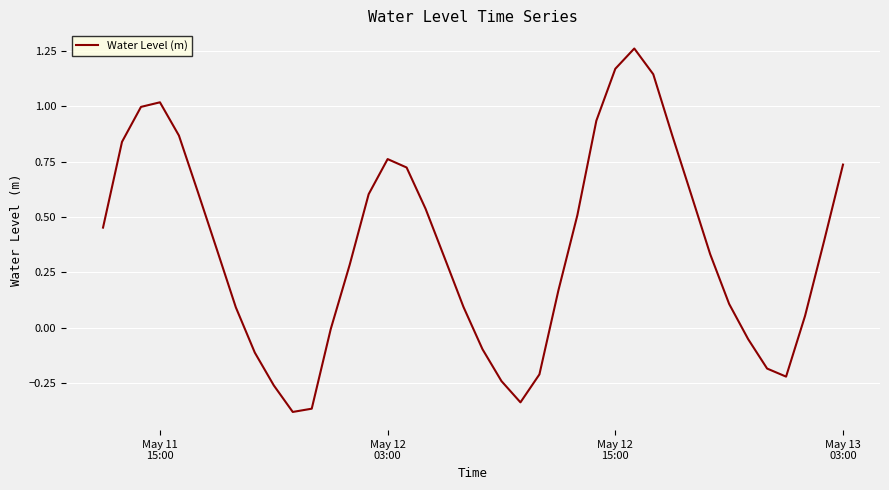

What is the difference between the maximum and minimum values?

1.6